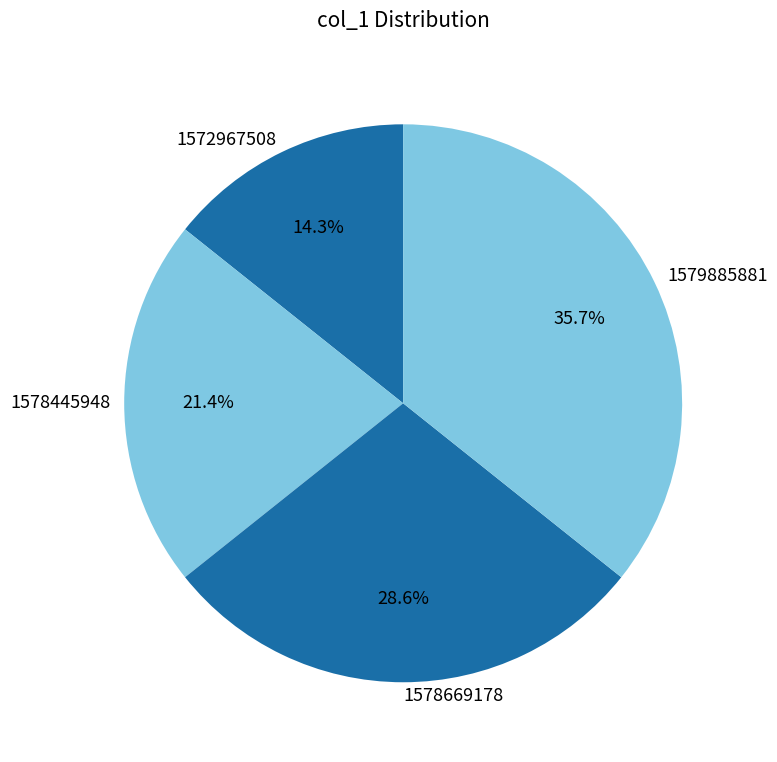

What percentage is the 1578445948 slice, to the nearest percent?

21%